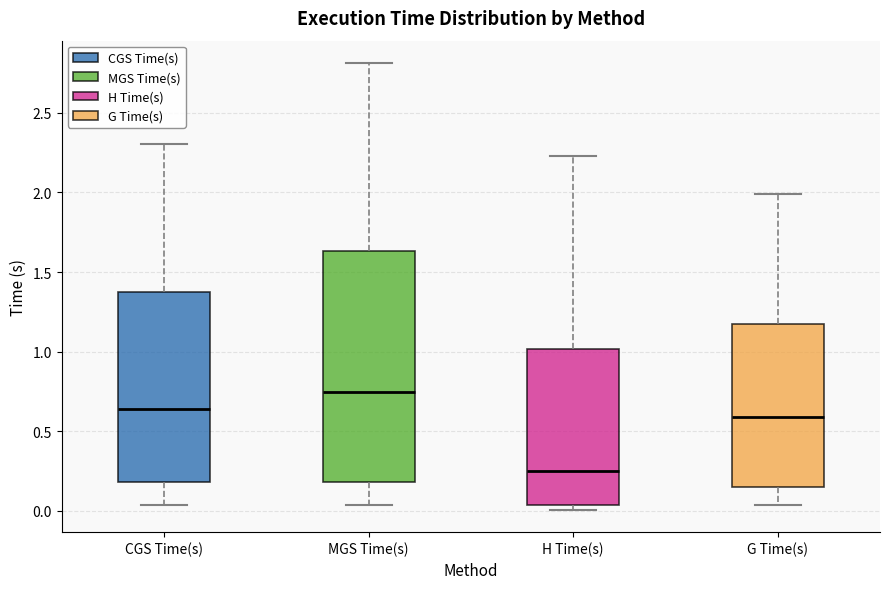

Where does the median line of the box for H Time(s) sit on the y-axis? The values are not printed on the chart, so give them approximately, as read against the axis.

0.25